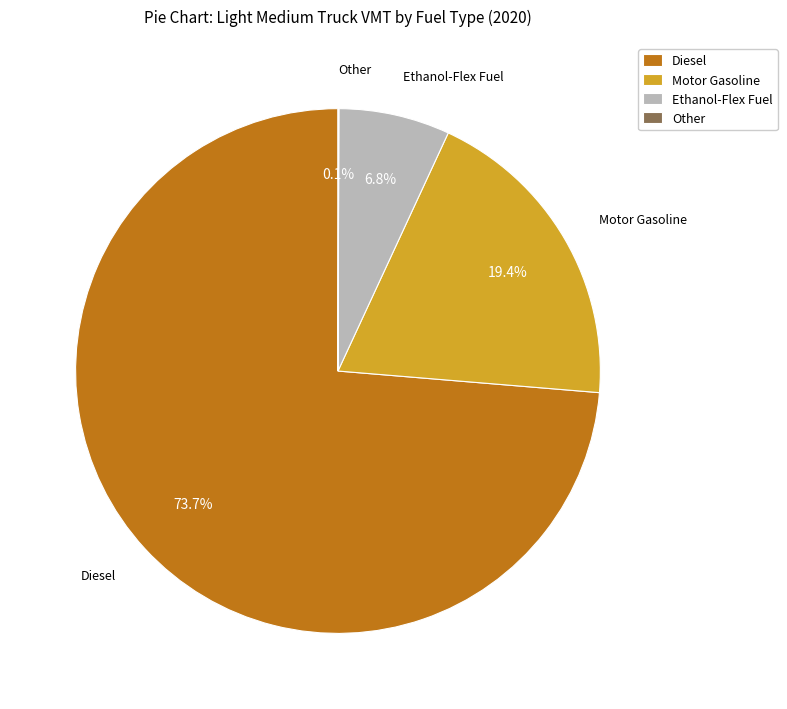

Which has a higher value, Ethanol-Flex Fuel or Diesel?

Diesel